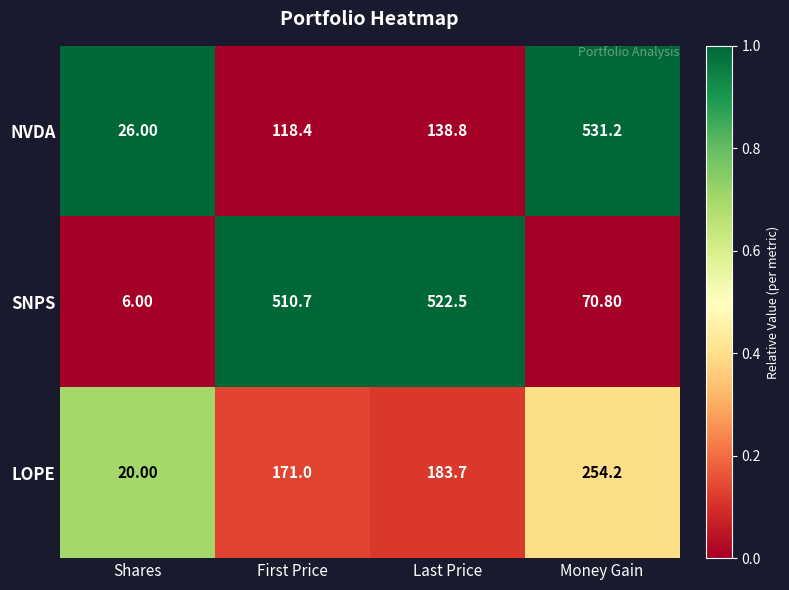

What is the difference between the maximum and second lowest values in the NVDA series?

412.8